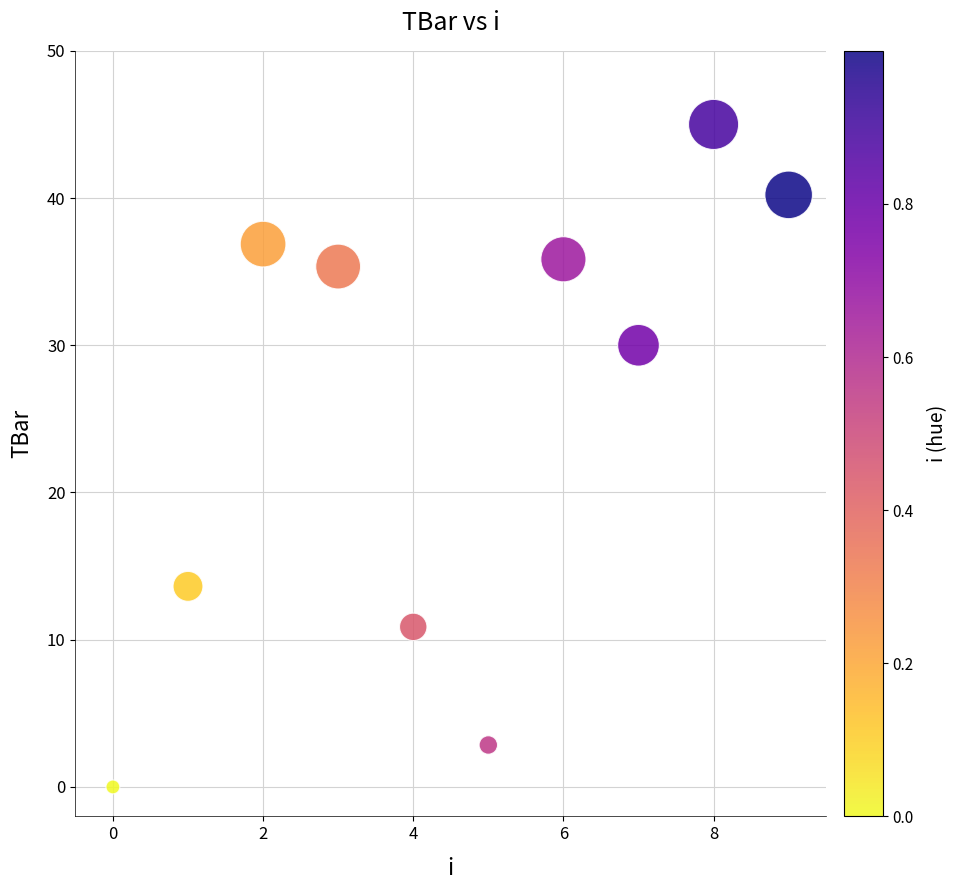

What is the range of Y values (max minus min)?

45.0